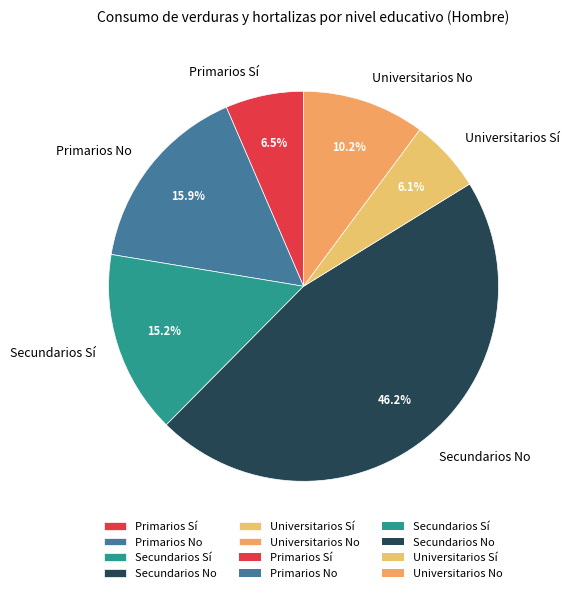

What is the ratio of the value at Primarios Sí to the value at Universitarios No?

0.6